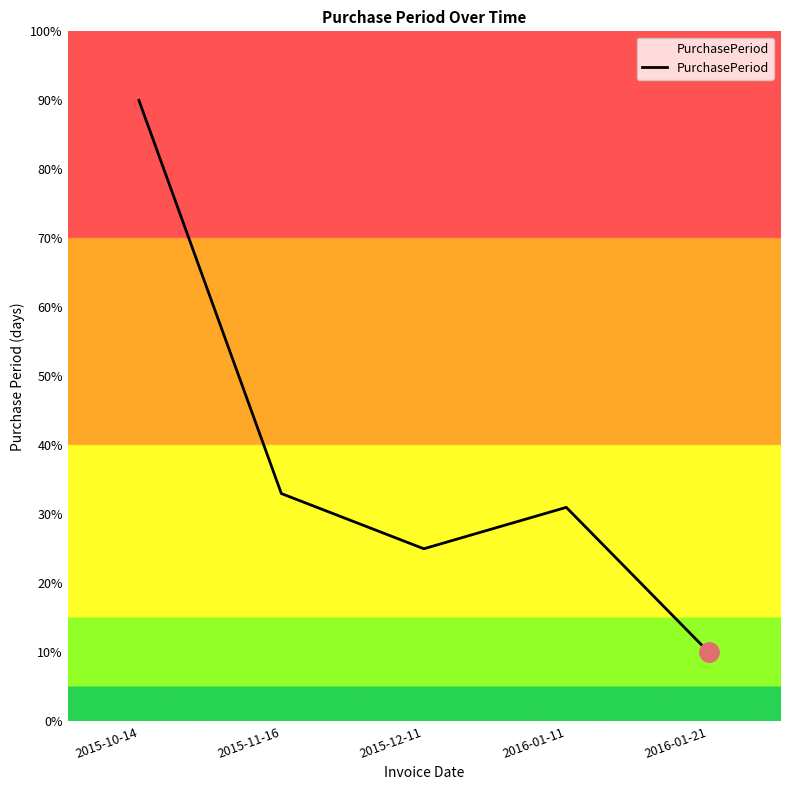

At which category does the data reach its first local peak?

2016-01-11